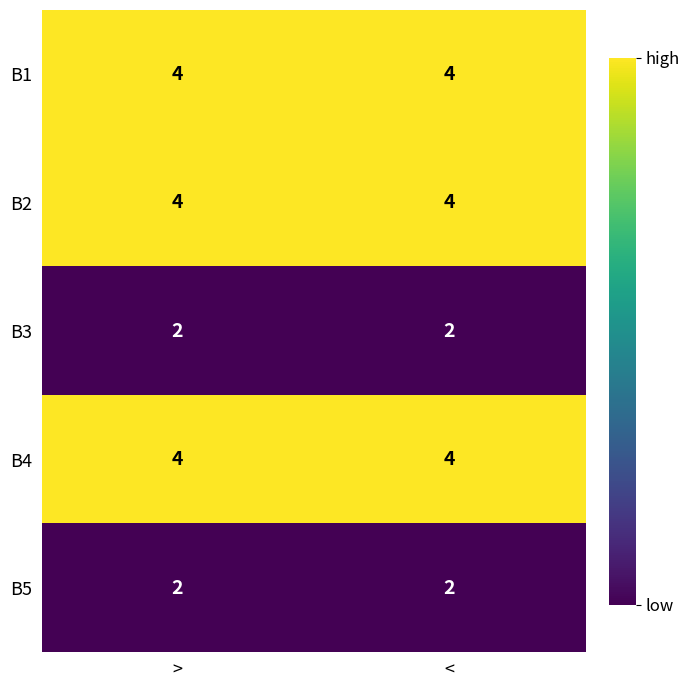

What is the sum of the B5 values at < and >?

4